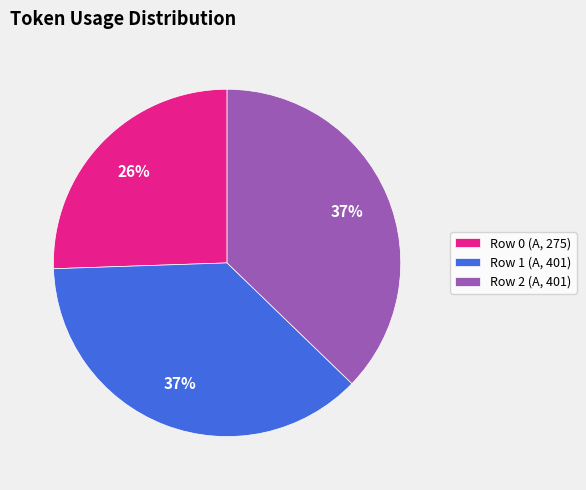

True or false: Row 2 (A, 401) accounts for 30% of the total.

False